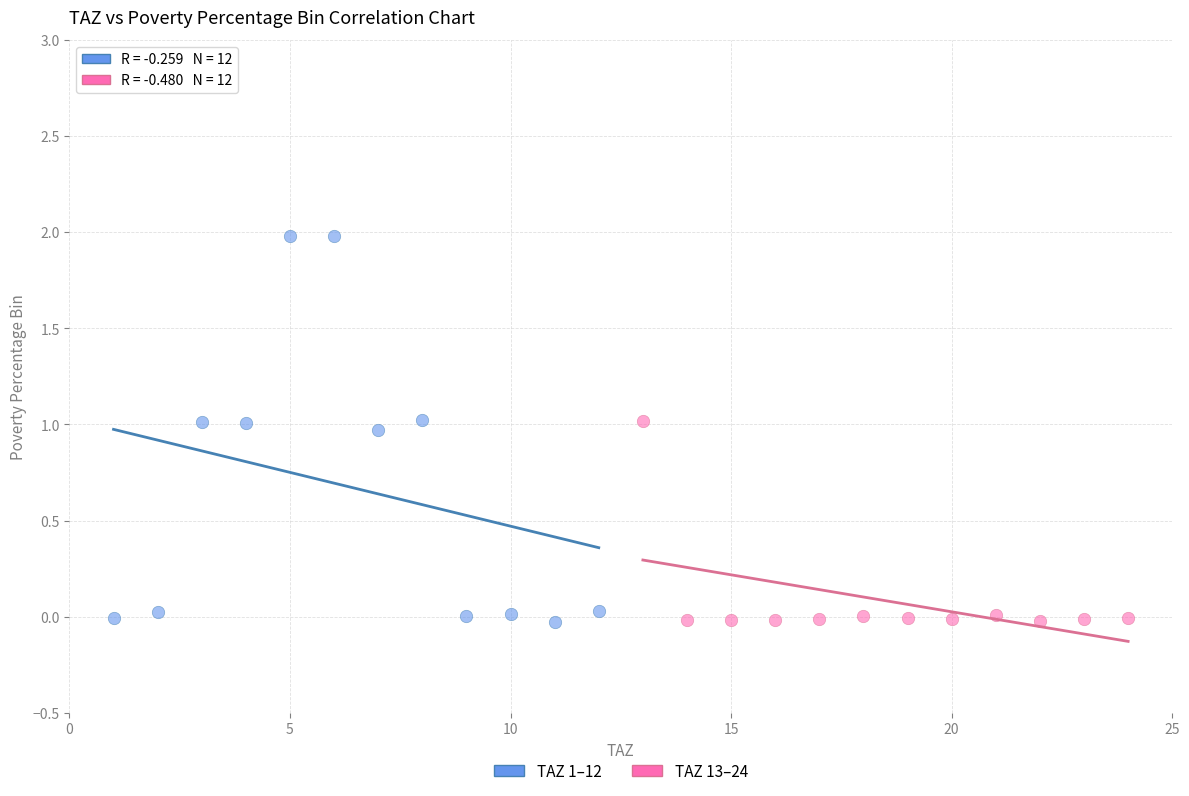

What are all the series names shown in the legend?

TAZ 1–12, TAZ 13–24